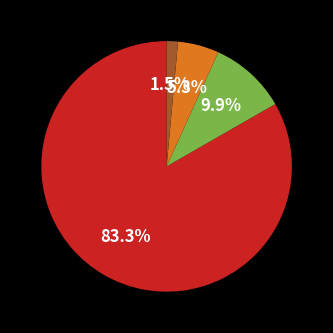

Is there any slice that represents more than half of the pie?

Yes